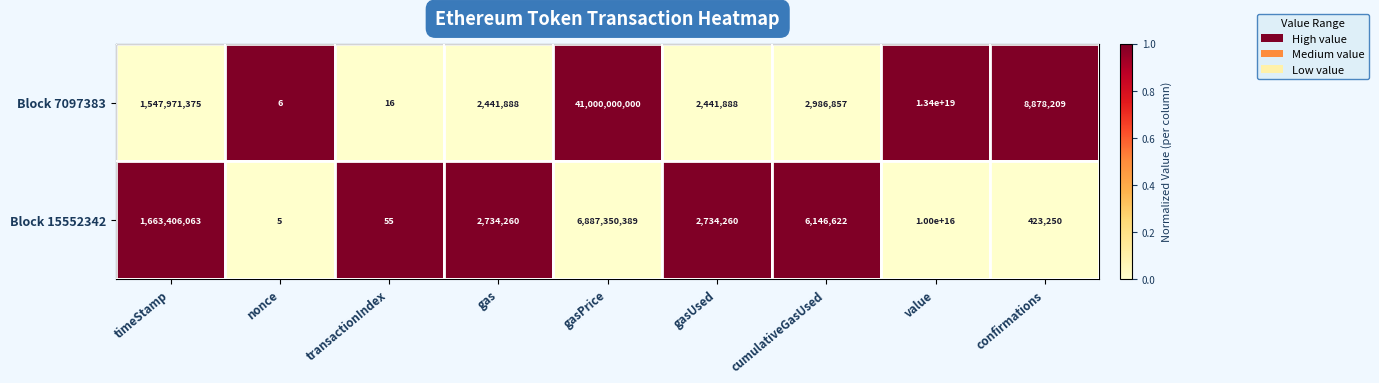

The Block 15552342 series shows 2332279899 at timeStamp. True or false?

False